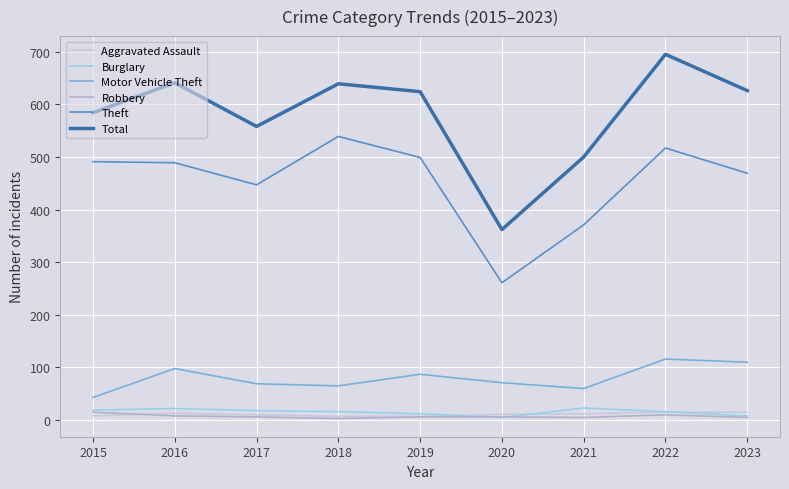

At which label does Aggravated Assault reach its minimum?

2018